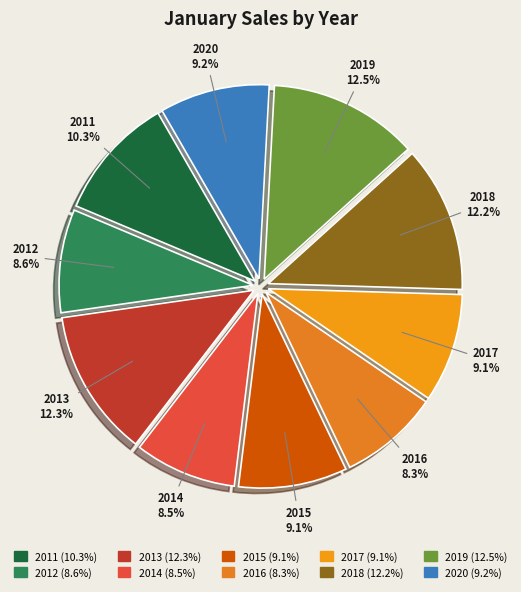

To the nearest percent, what portion does 2011 represent?

10%